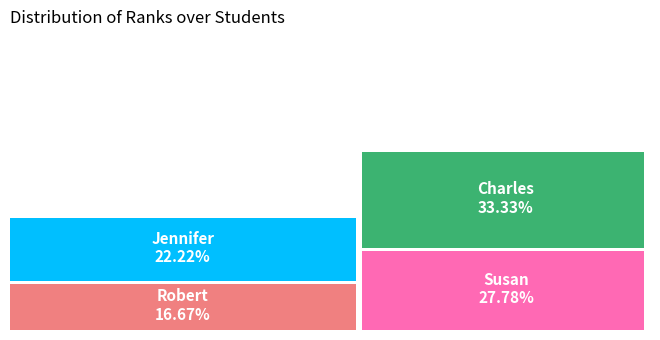

To the nearest percent, what is the average slice percentage?

25%